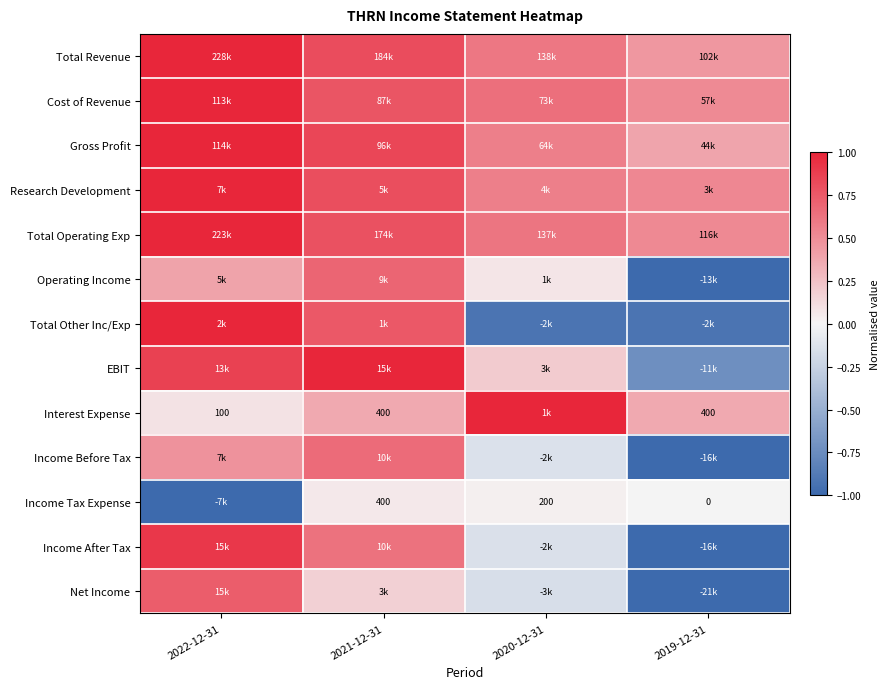

Which label corresponds to the smallest value in the chart?

2019-12-31